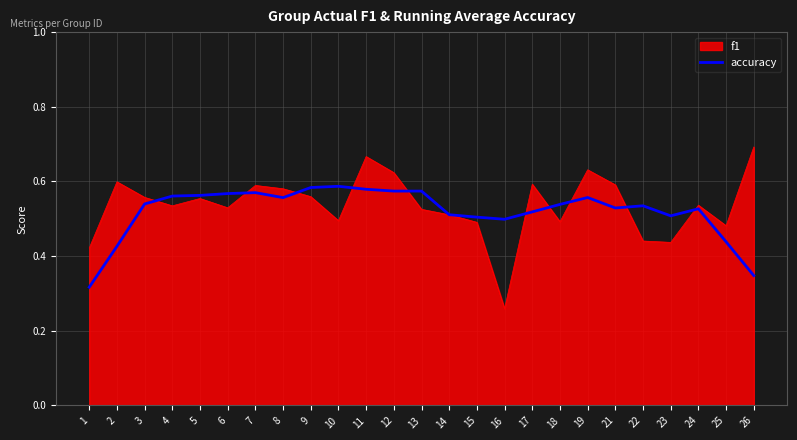

Which series changed the most between 6 and 19?

f1